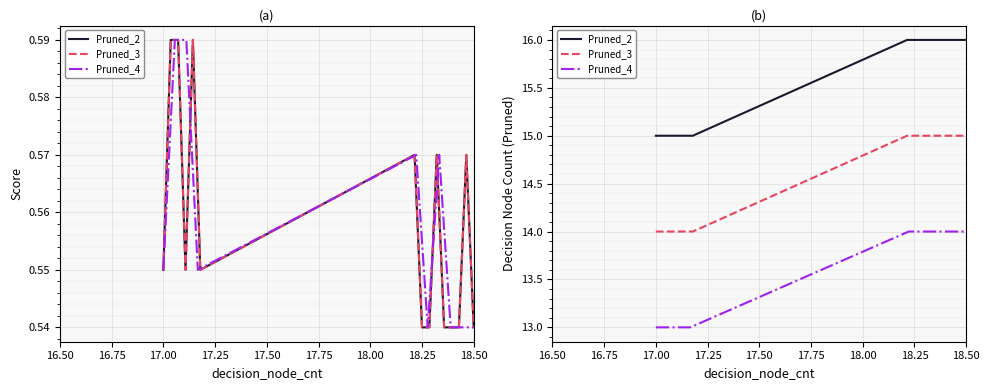

At how many categories does at least one series exceed 4?

40